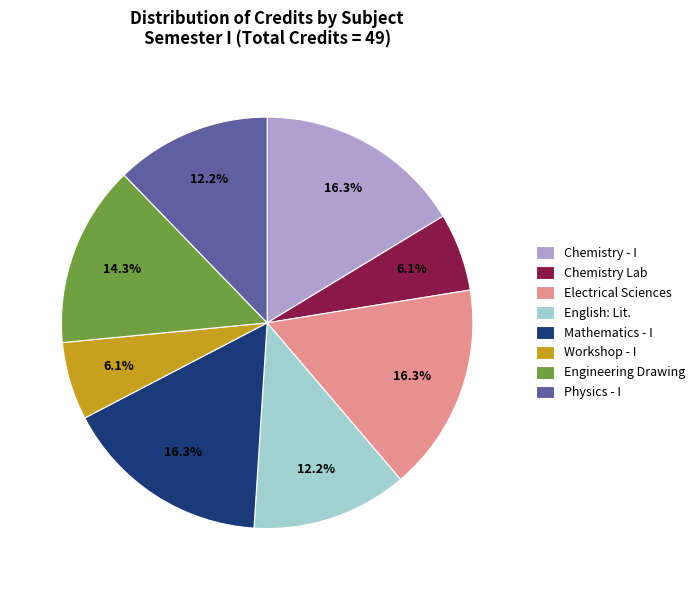

Count the number of slices in the pie.

8